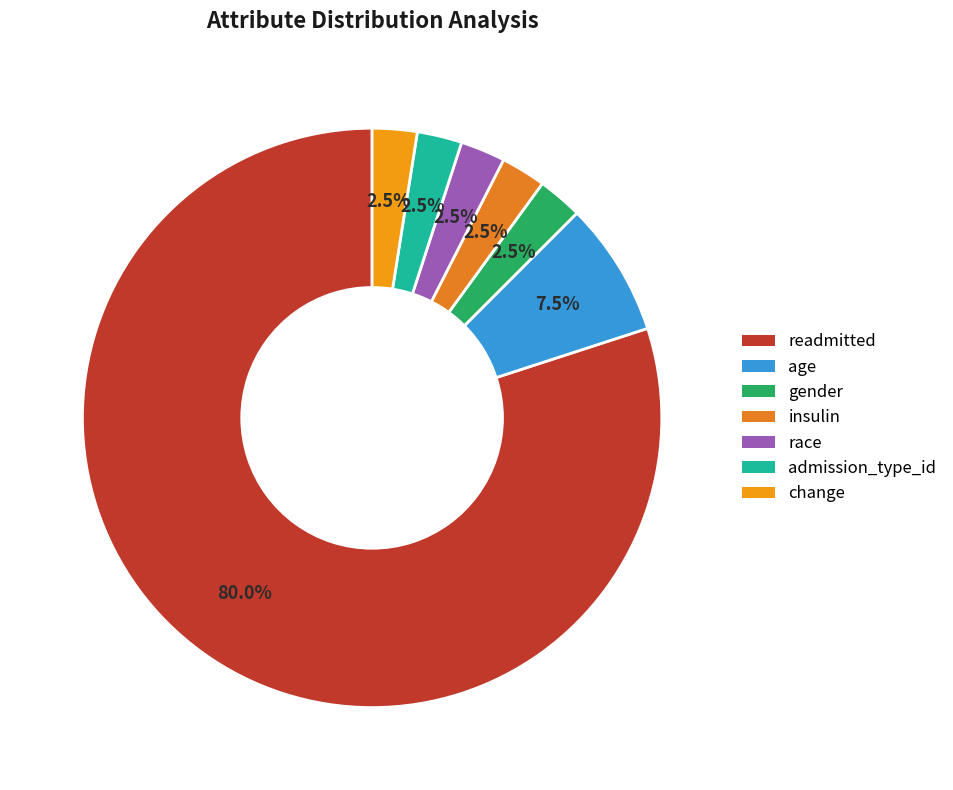

The admission_type_id slice represents 1% of the pie. True or false?

False